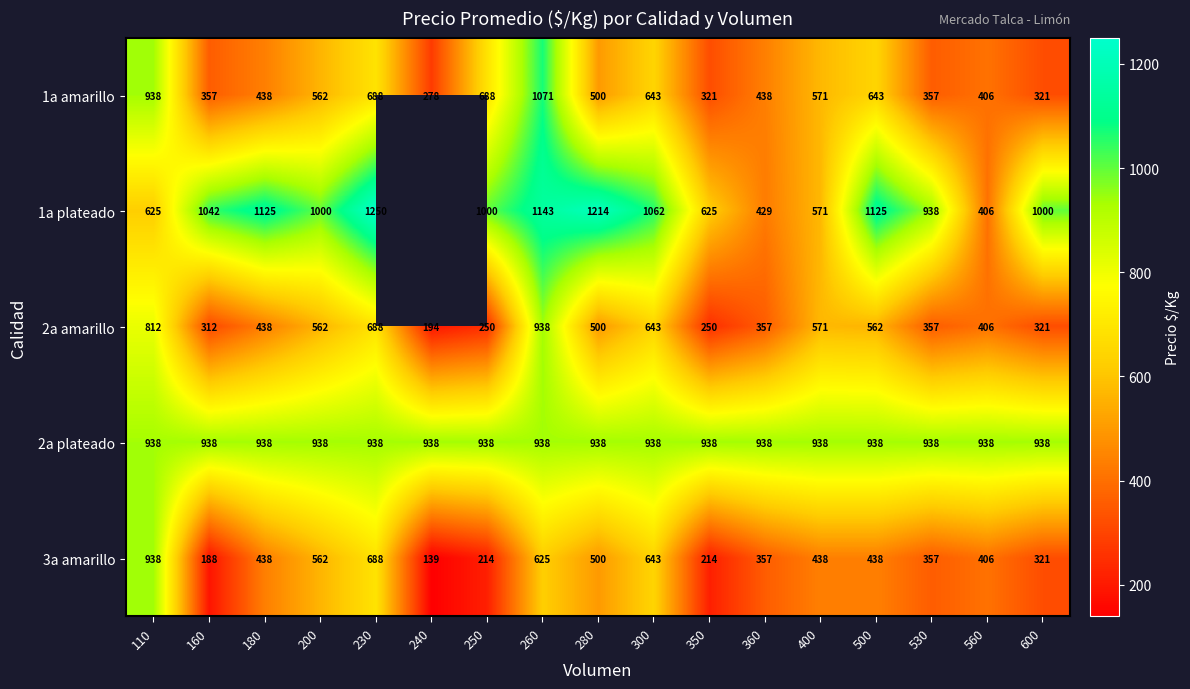

What is the total value across all series at 260?

4715